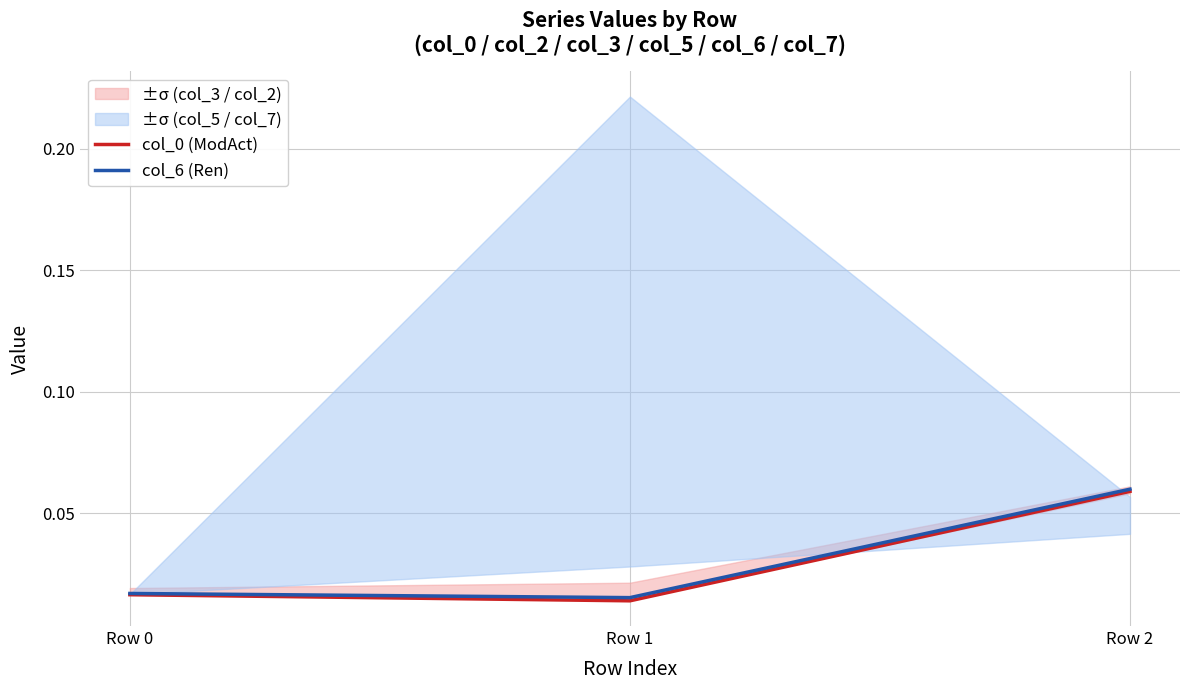

Is it true that col_6 (Ren) equals 0.0 at Row 0?

True